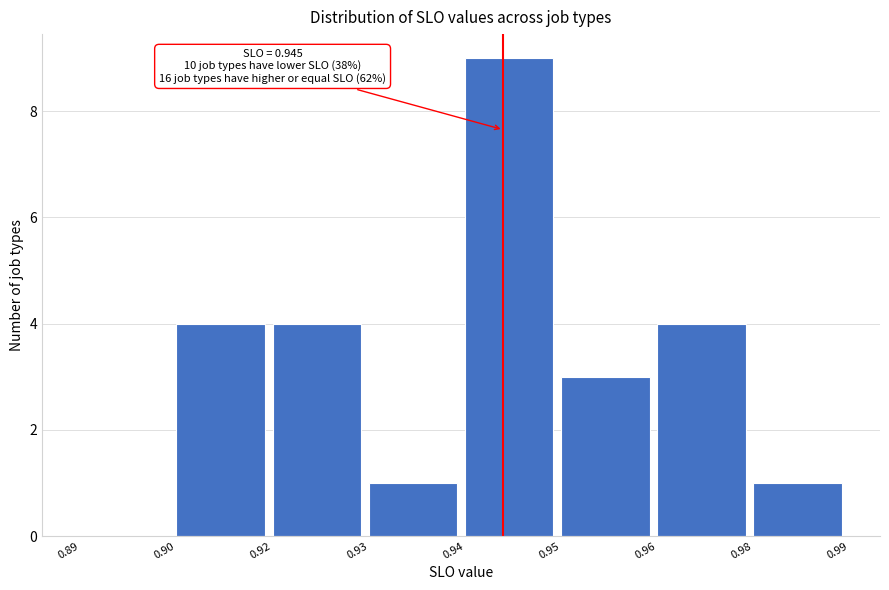

Reading left to right, list all the values displayed in this chart.

0.89=0	0.90=4	0.92=4	0.93=1	0.94=9	0.95=3	0.96=4	0.98=1